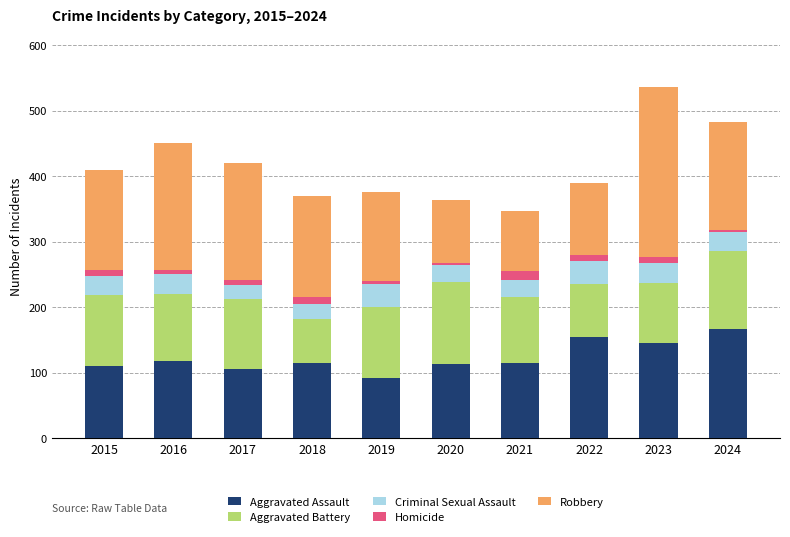

True or false: Aggravated Assault has a value of 167 at 2024.

True